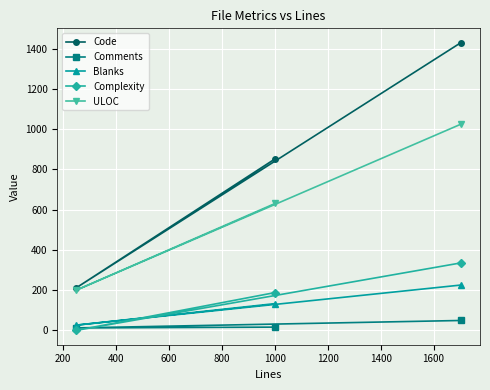

What is the value of the Blanks point at the 3rd from the left?

225